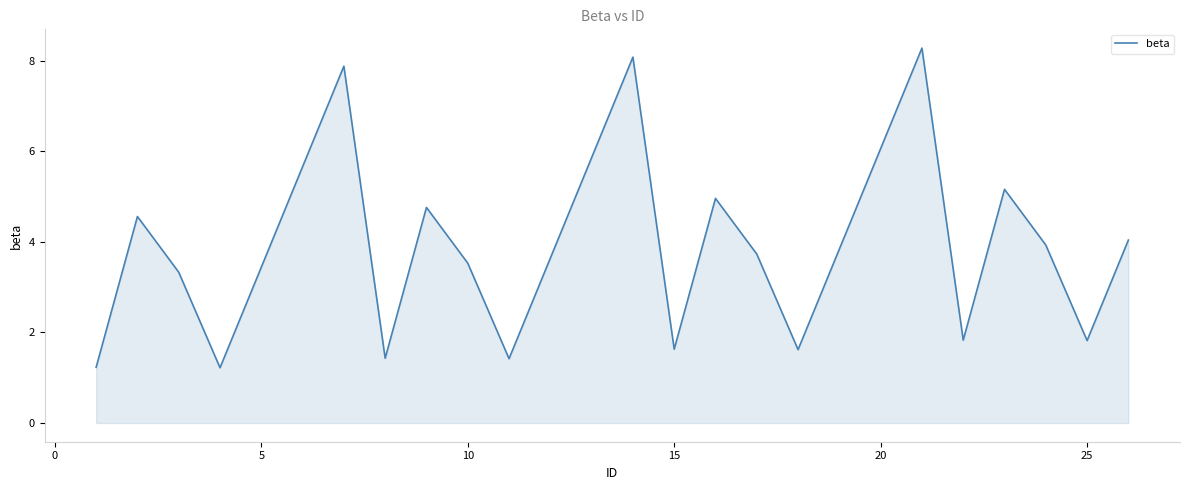

What is the minimum value shown in the chart?

1.2